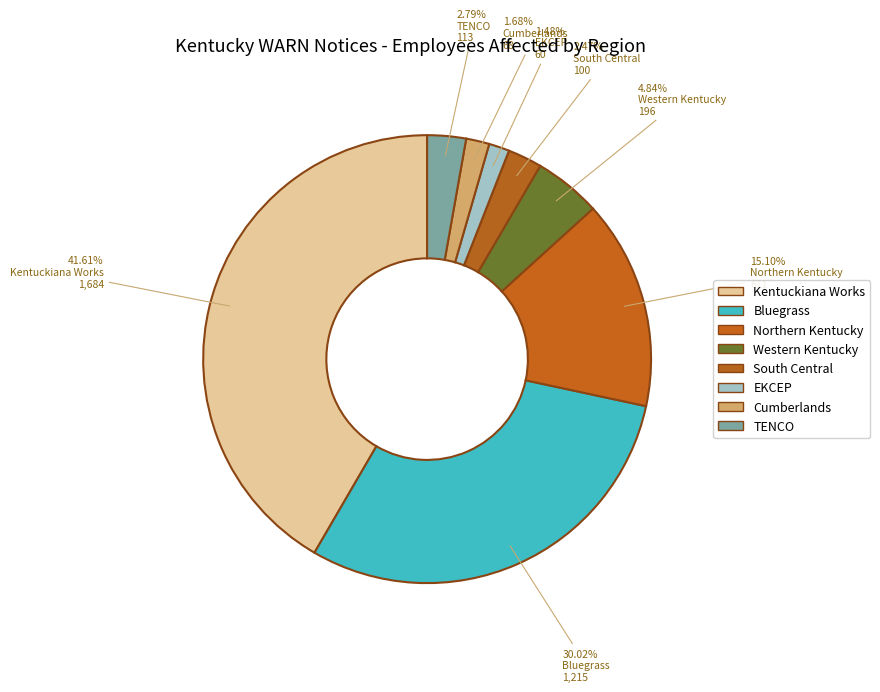

Is the sum of Northern Kentucky and TENCO greater than half?

No